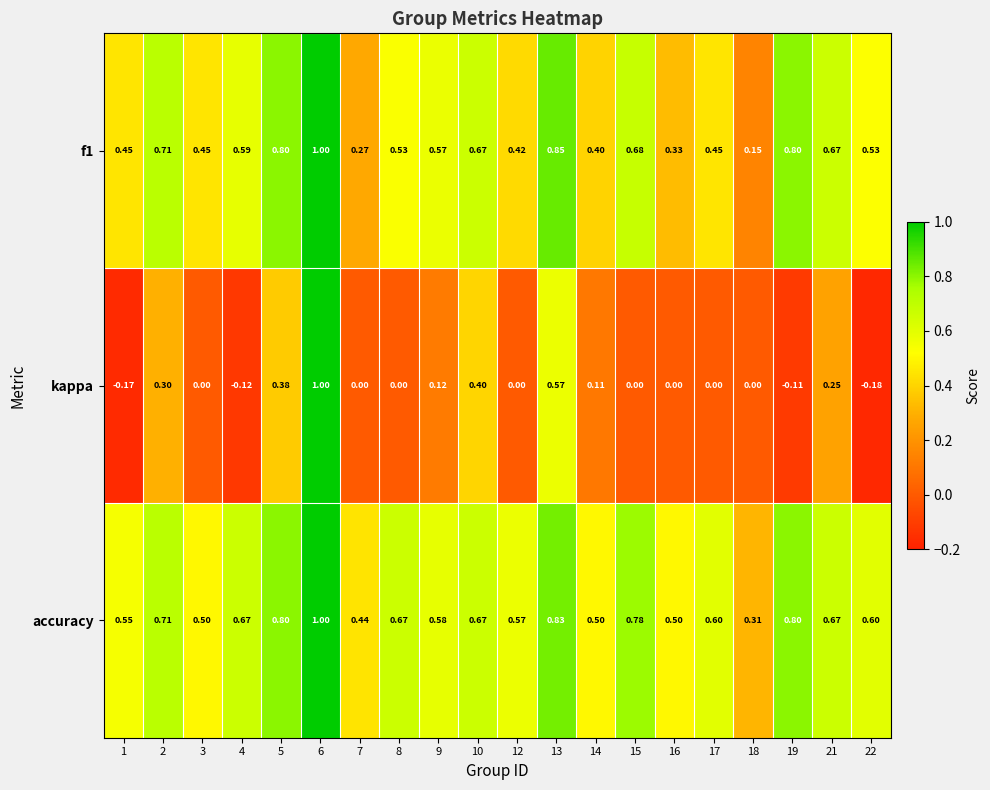

Which series has the widest spread of values?

kappa